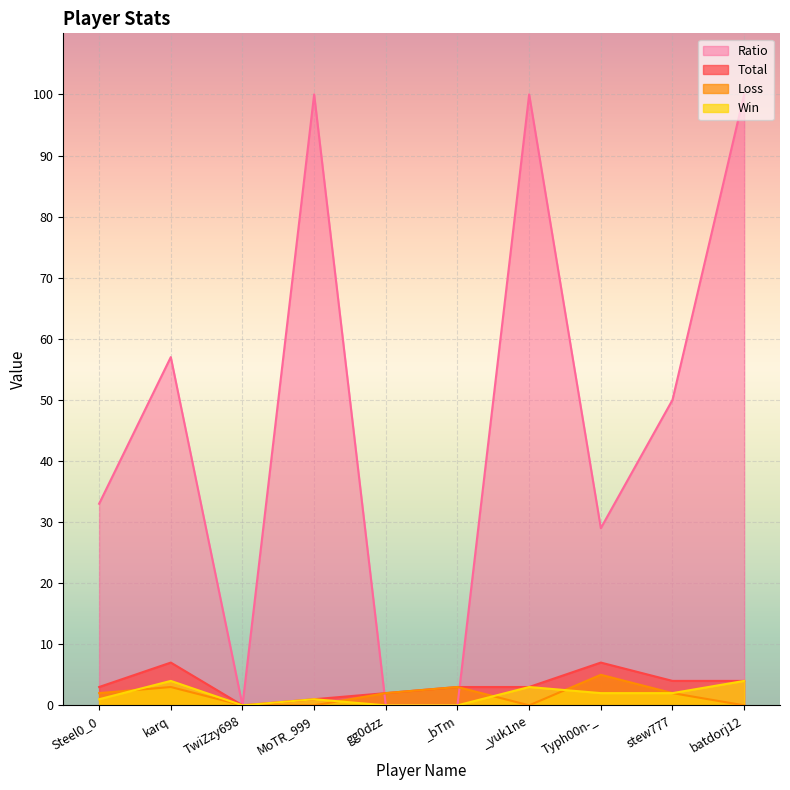

Is it true that Total equals -4 at TwiZzy698?

False